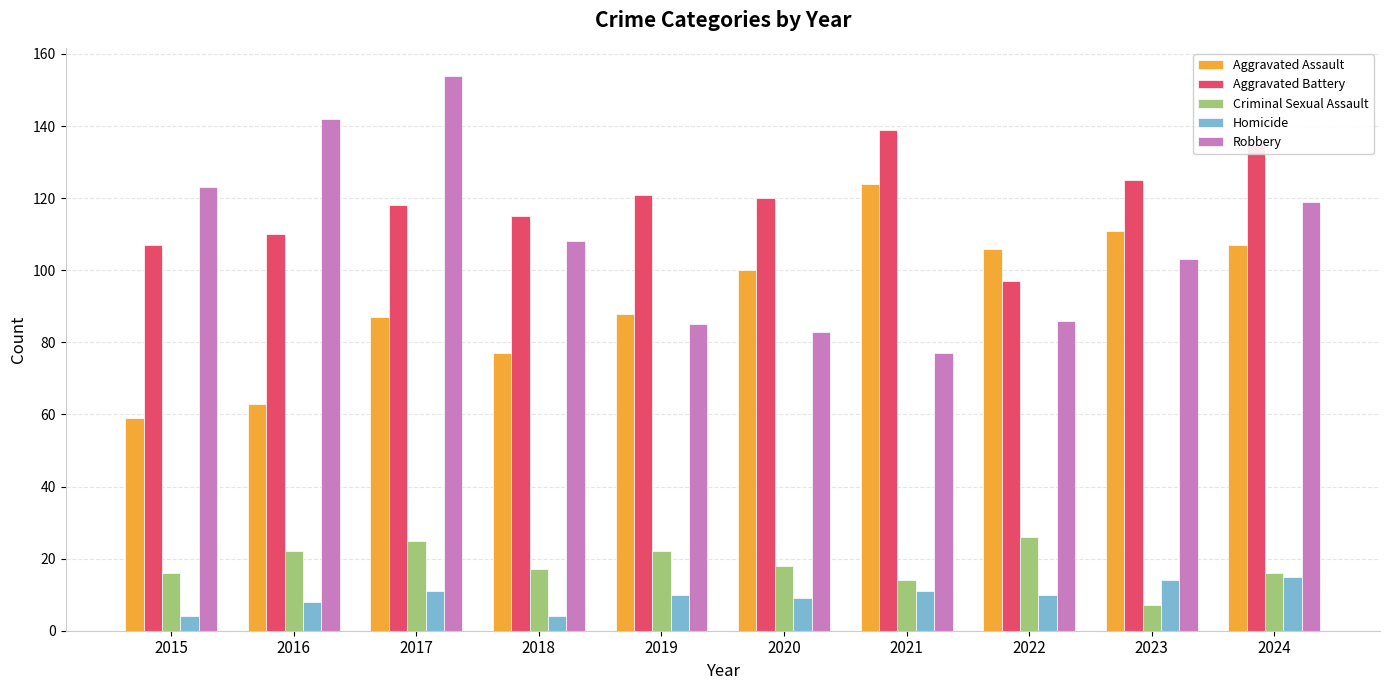

At which label does Robbery reach its peak?

2017